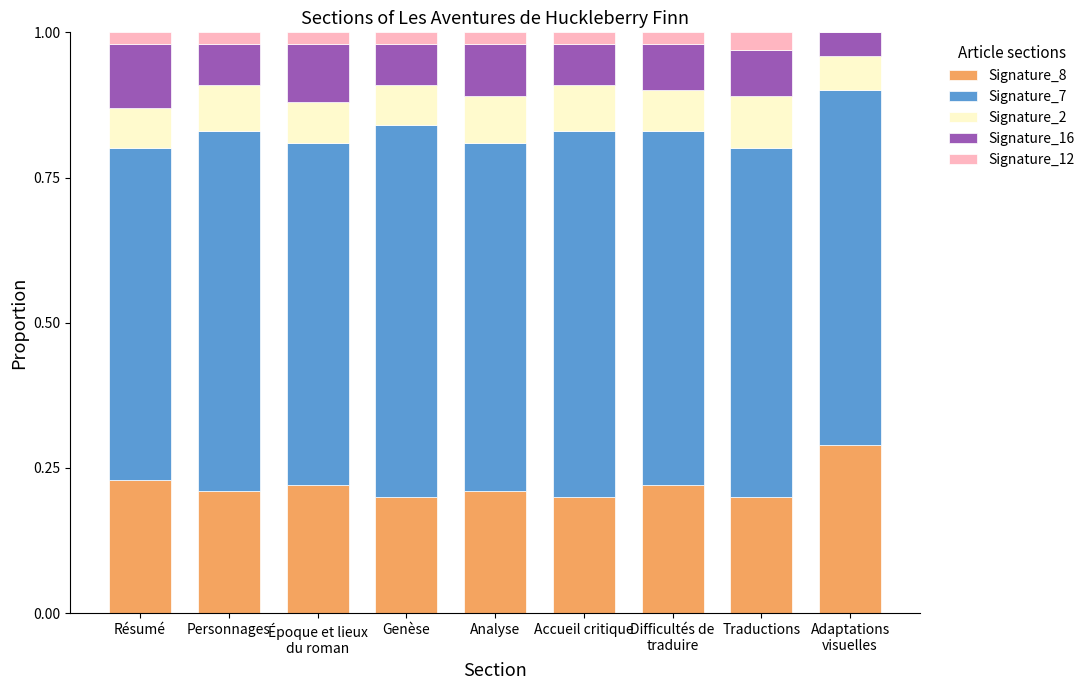

What is the sum of all Signature_8 values?

2.0